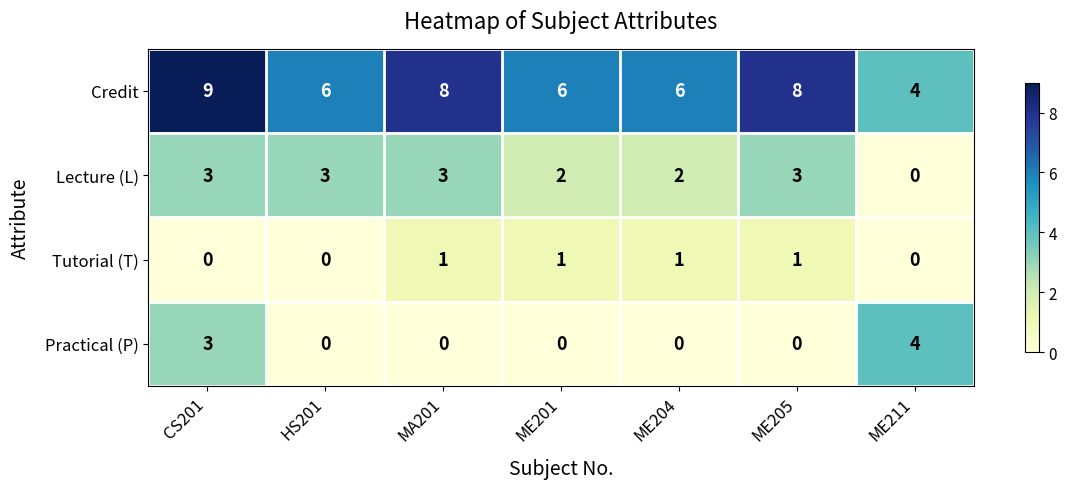

Which category has the highest value across all series?

CS201